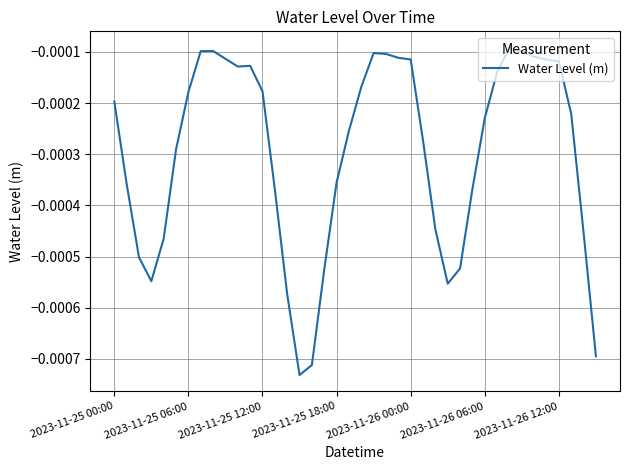

Does the chart have visible grid lines?

Yes